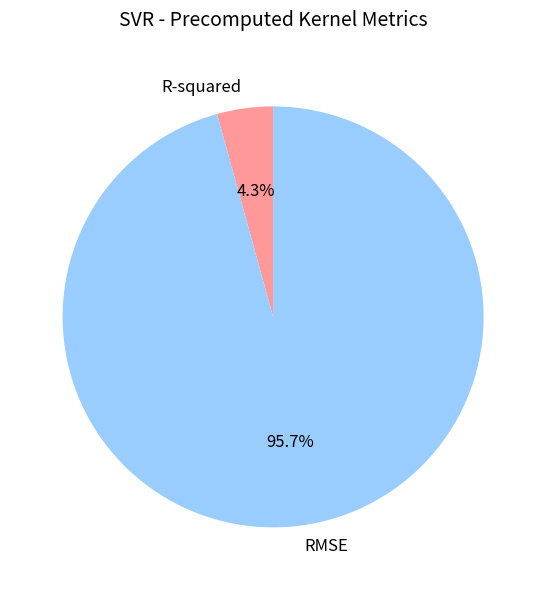

Which slice is the largest?

RMSE